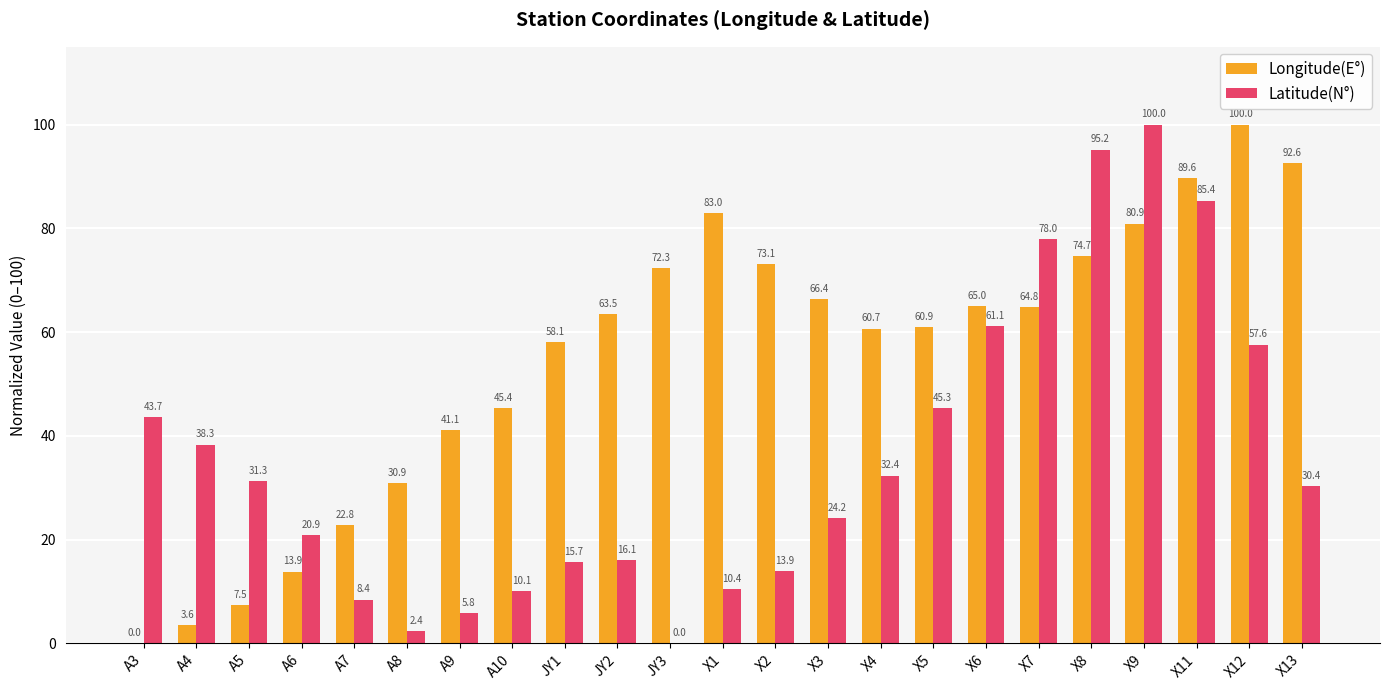

Reading left to right, what are all the values shown in this chart?

Longitude(E°): A3=0.0	A4=3.6	A5=7.5	A6=13.9	A7=22.8	A8=30.9	A9=41.1	A10=45.4	JY1=58.1	JY2=63.5	JY3=72.3	X1=83.0	X2=73.1	X3=66.4	X4=60.7	X5=60.9	X6=65.0	X7=64.8	X8=74.7	X9=80.9	X11=89.6	X12=100.0	X13=92.6
Latitude(N°): A3=43.7	A4=38.3	A5=31.3	A6=20.9	A7=8.4	A8=2.4	A9=5.8	A10=10.1	JY1=15.7	JY2=16.1	JY3=0.0	X1=10.4	X2=13.9	X3=24.2	X4=32.4	X5=45.3	X6=61.1	X7=78.0	X8=95.2	X9=100.0	X11=85.4	X12=57.6	X13=30.4